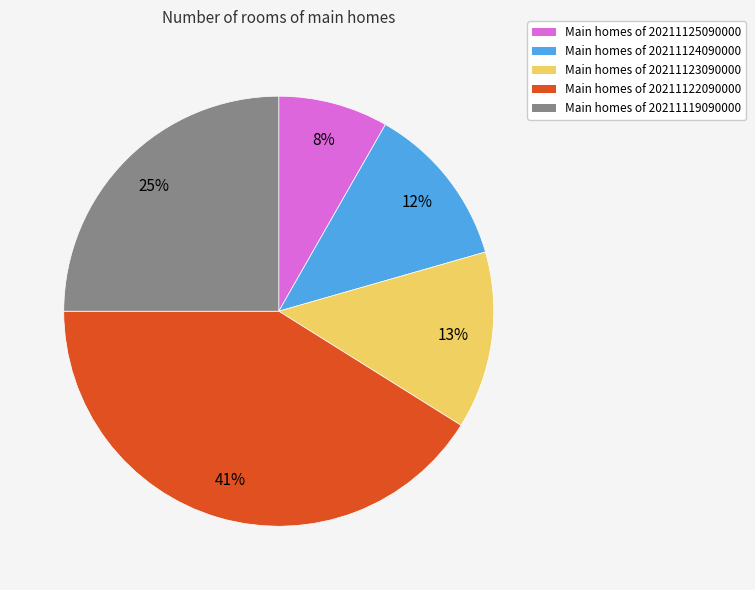

Does any single category account for the majority?

No